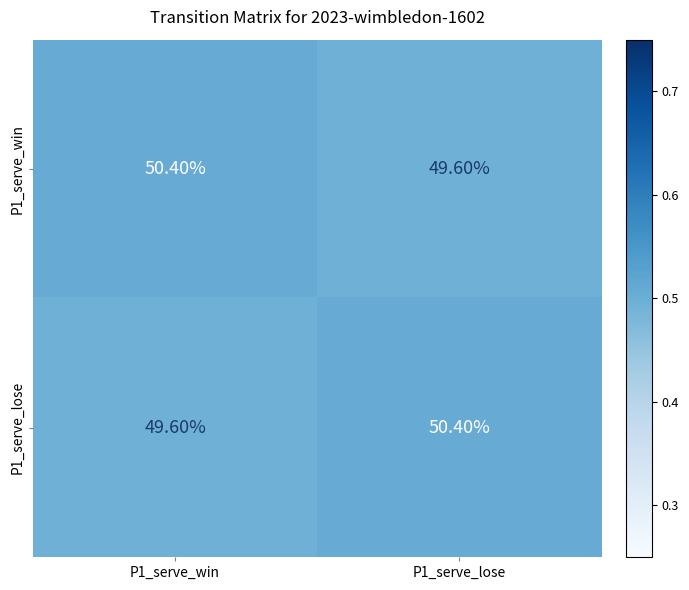

What is the total value across all series at P1_serve_lose?

100.0